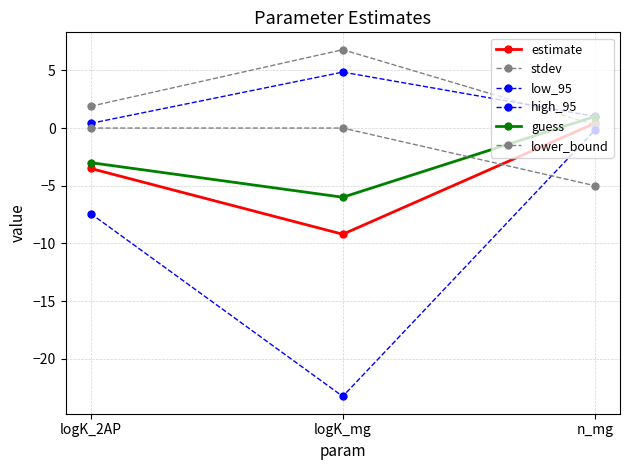

What is the maximum value shown in the chart?

6.8